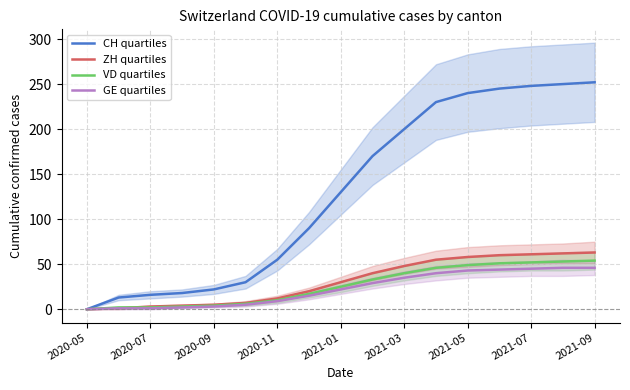

Reading left to right, what are all the values shown in this chart?

CH quartiles: 0	13	16	18	22	30	55	90	130	170	200	230	240	245	248	250	252
ZH quartiles: 0	1	3	4	5	7	12	20	30	40	48	55	58	60	61	62	63
VD quartiles: 0	2	2	3	4	6	10	17	25	33	40	46	49	51	52	53	54
GE quartiles: 0	1	1	2	3	5	9	15	22	29	35	40	43	44	45	46	46